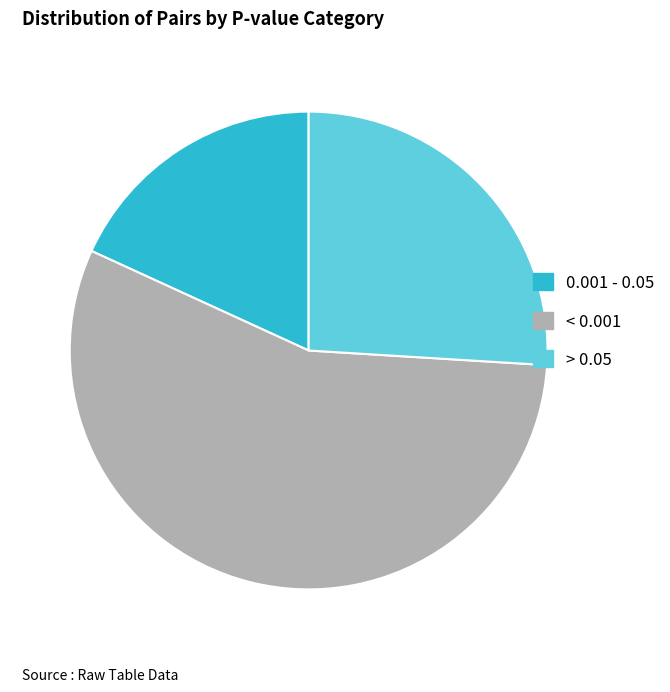

Rank the categories by value from lowest to highest.

0.001 - 0.05, > 0.05, < 0.001